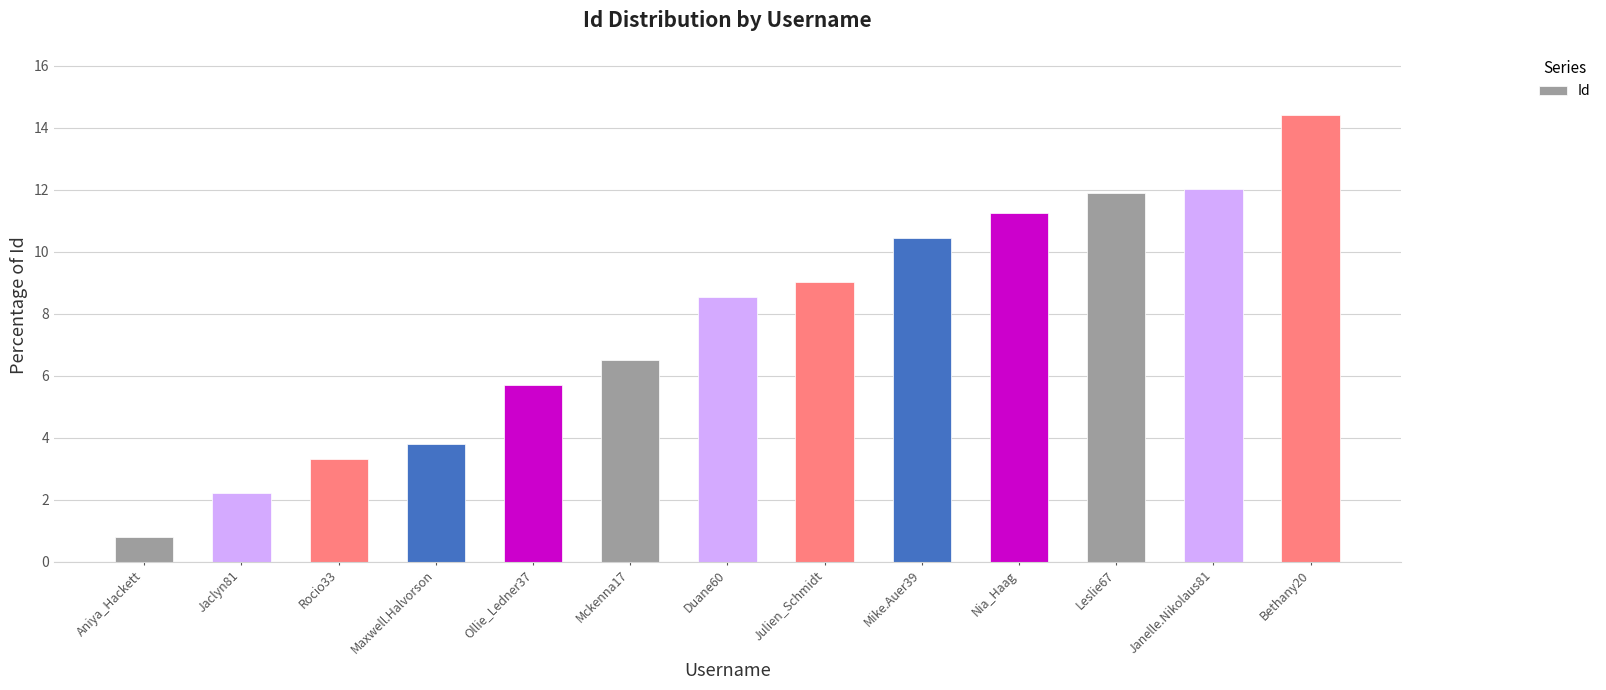

What value does the data have at Rocio33?

3.3